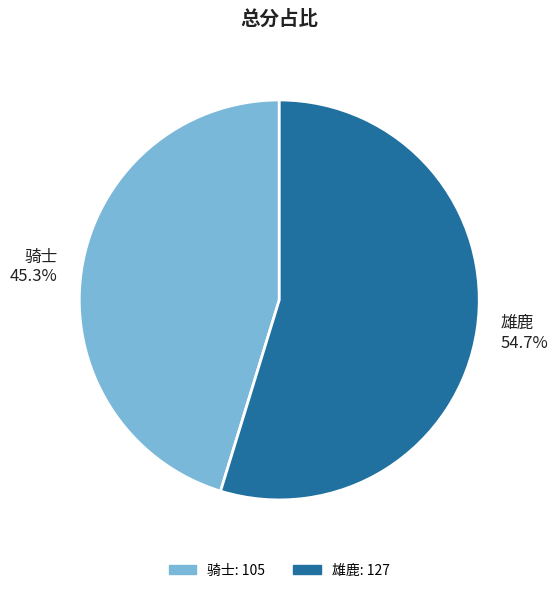

What percentage is NOT represented by 骑士?

54.7%